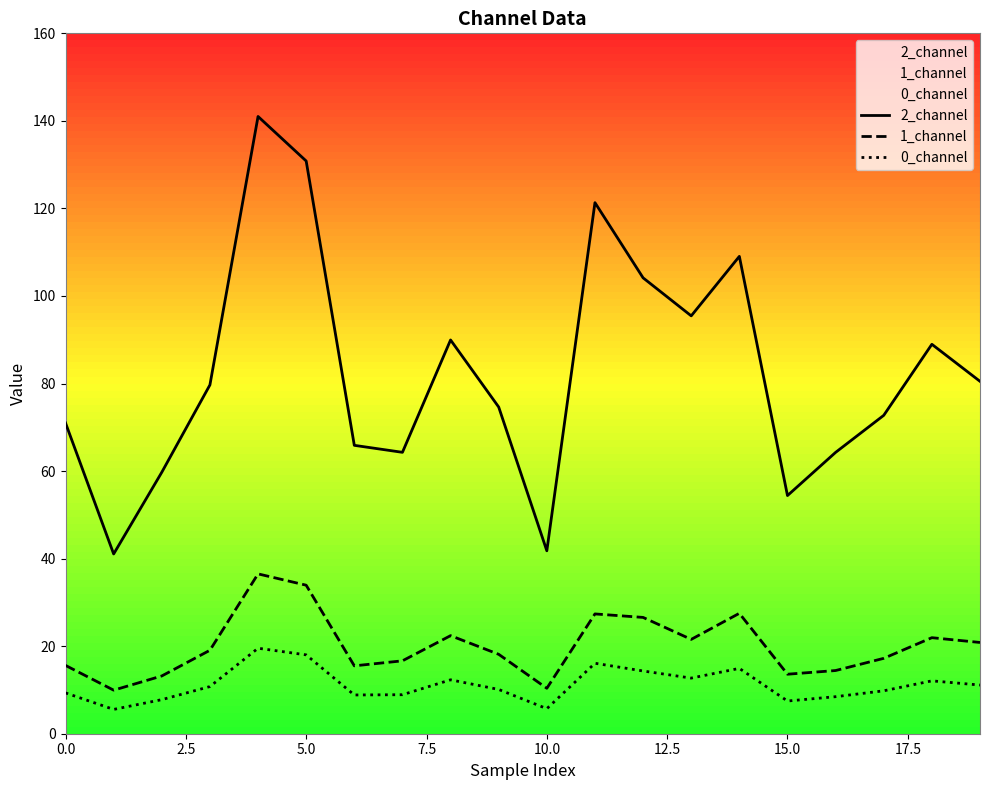

What is the greatest value displayed?

141.0